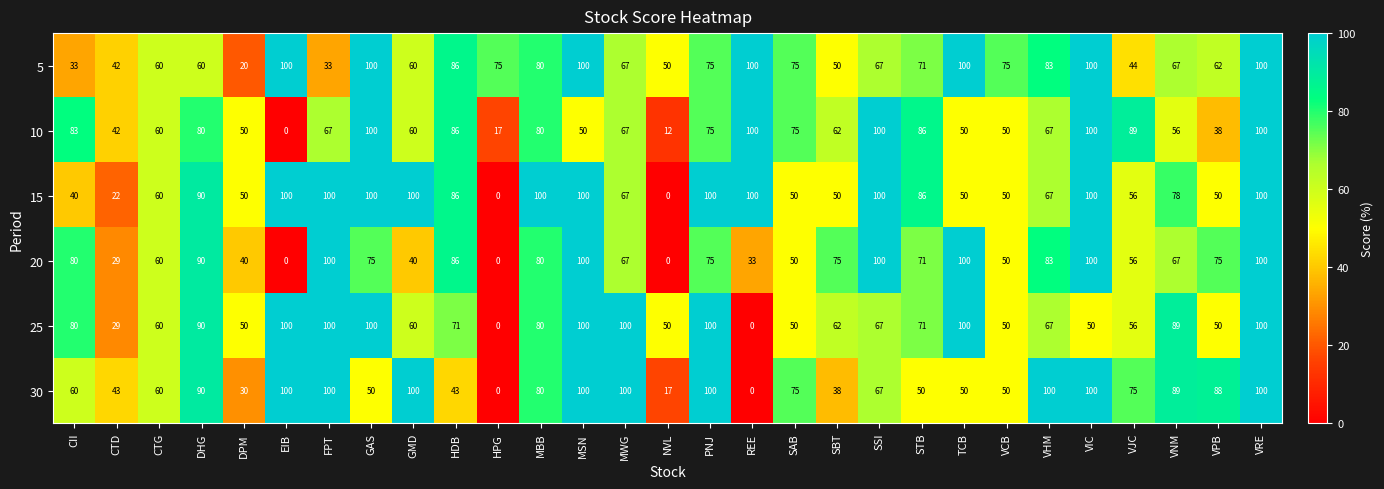

Is it true that 25 equals 100 at VRE?

True